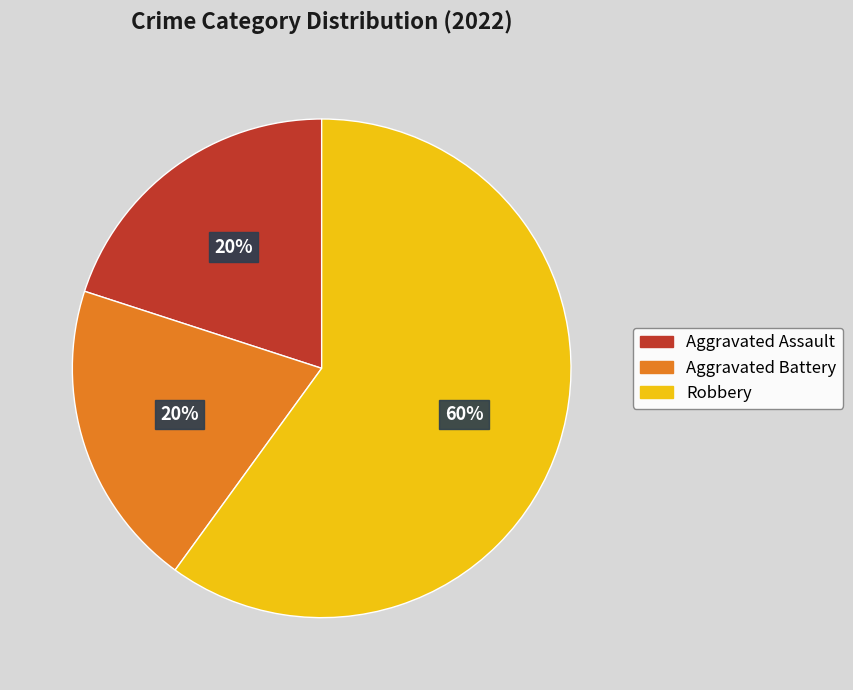

Which slice is the largest?

Robbery